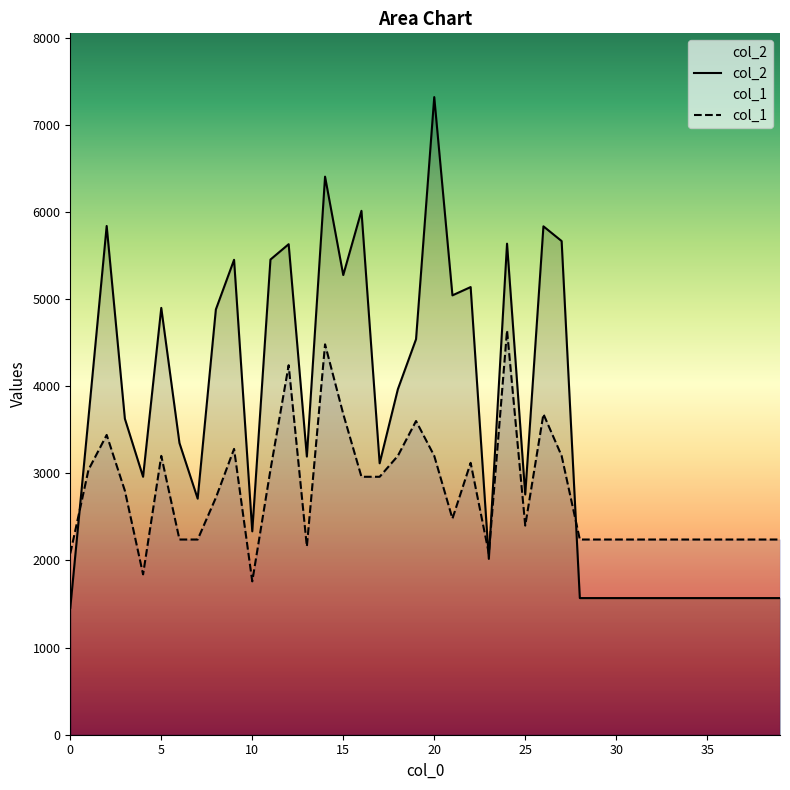

The value of col_1 at 30 is 1120. True or false?

False